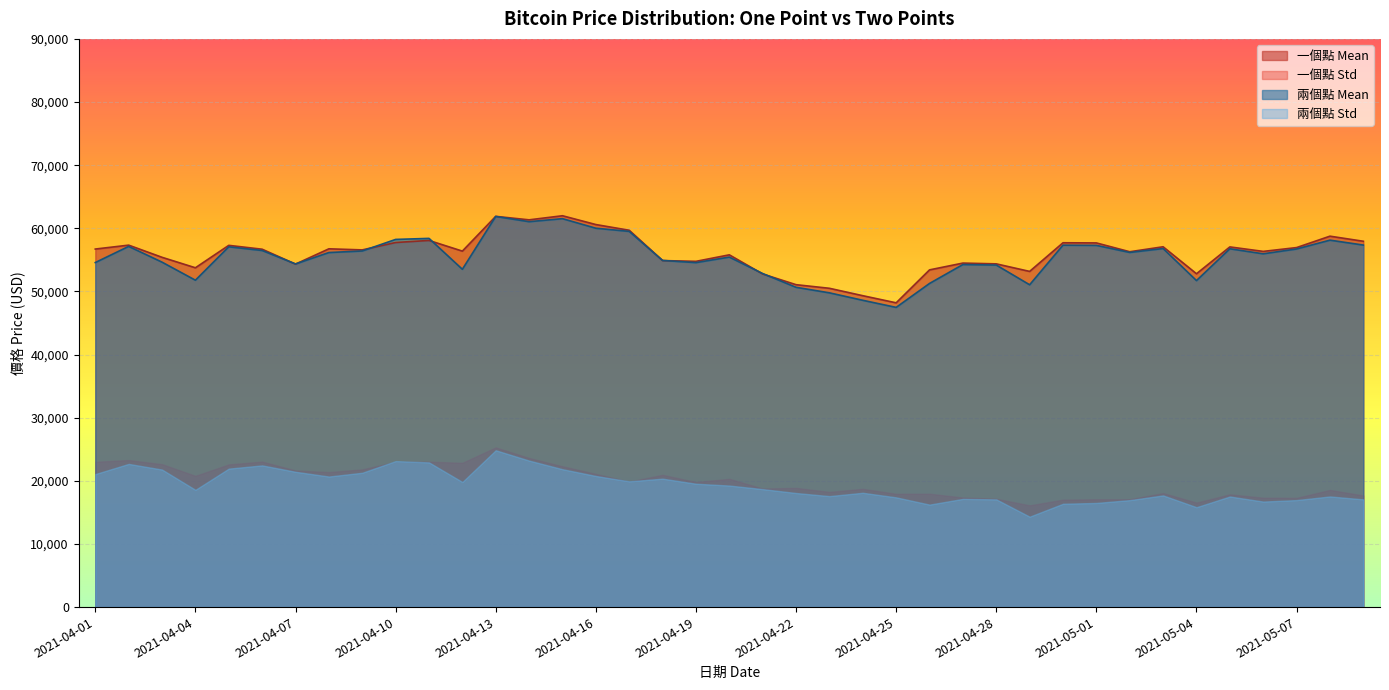

How many times do 兩個點 Mean and 一個點 Mean cross each other?

8